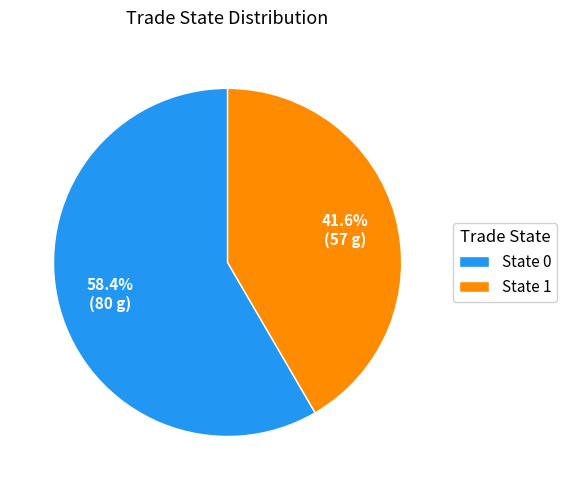

Which slice is the smallest?

State 1